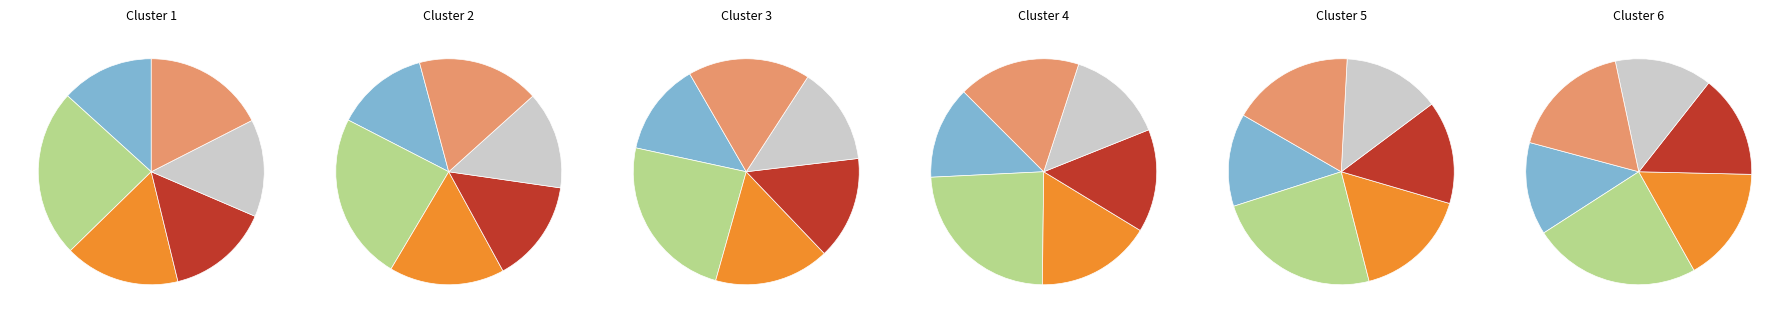

True or false: 1080 accounts for 12% of the total.

False